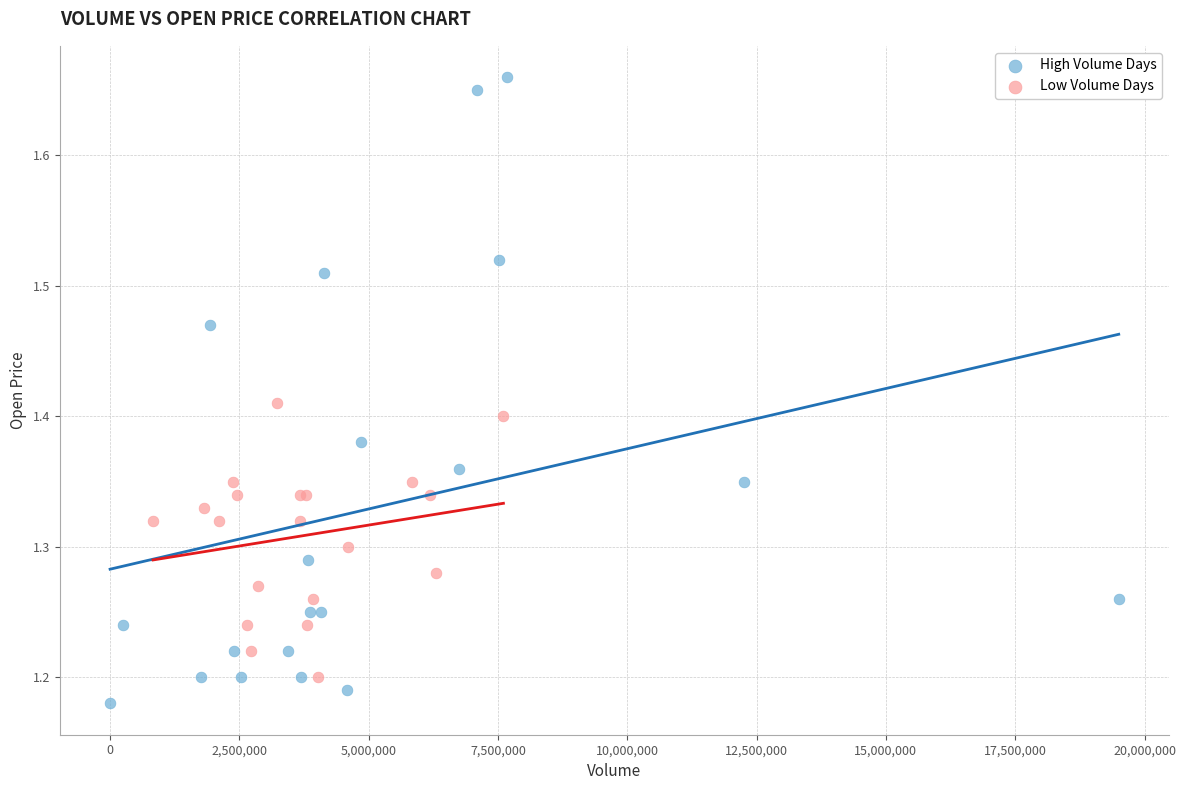

Which series contains the highest Y value?

High Volume Days